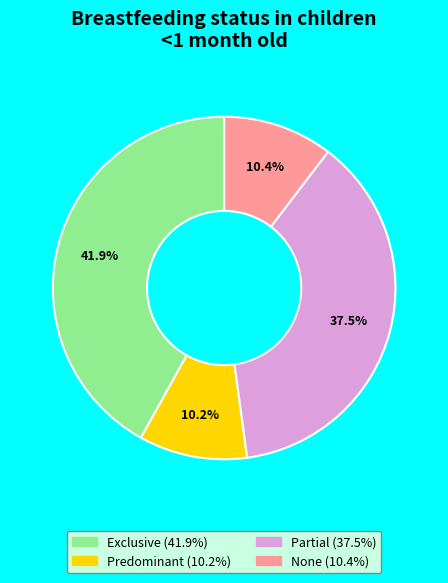

Do Partial and Predominant together represent more than half of the pie?

No